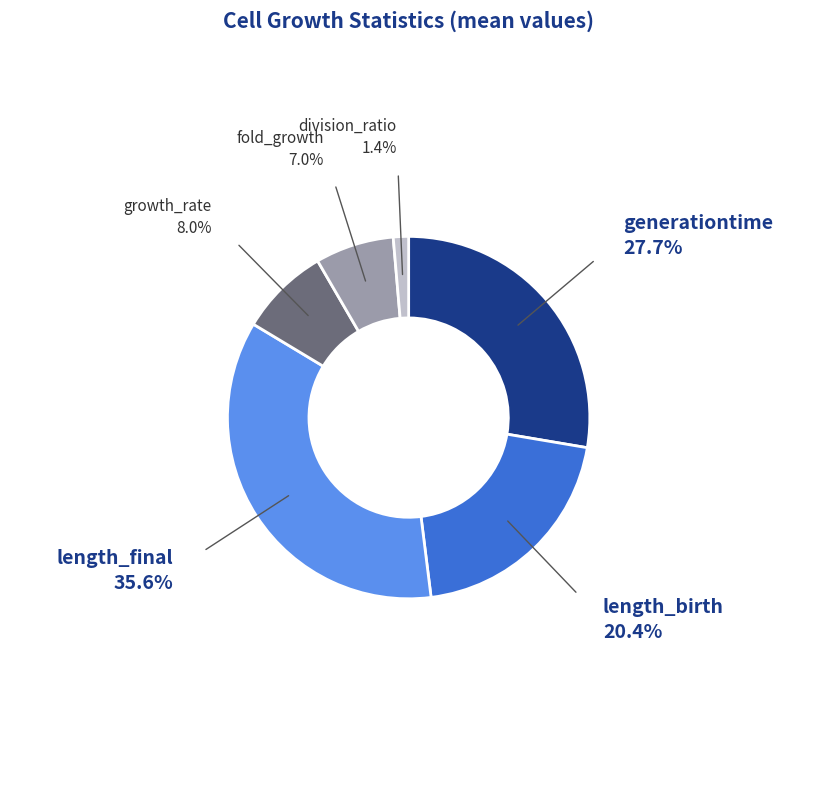

How many slices are in this pie chart?

6